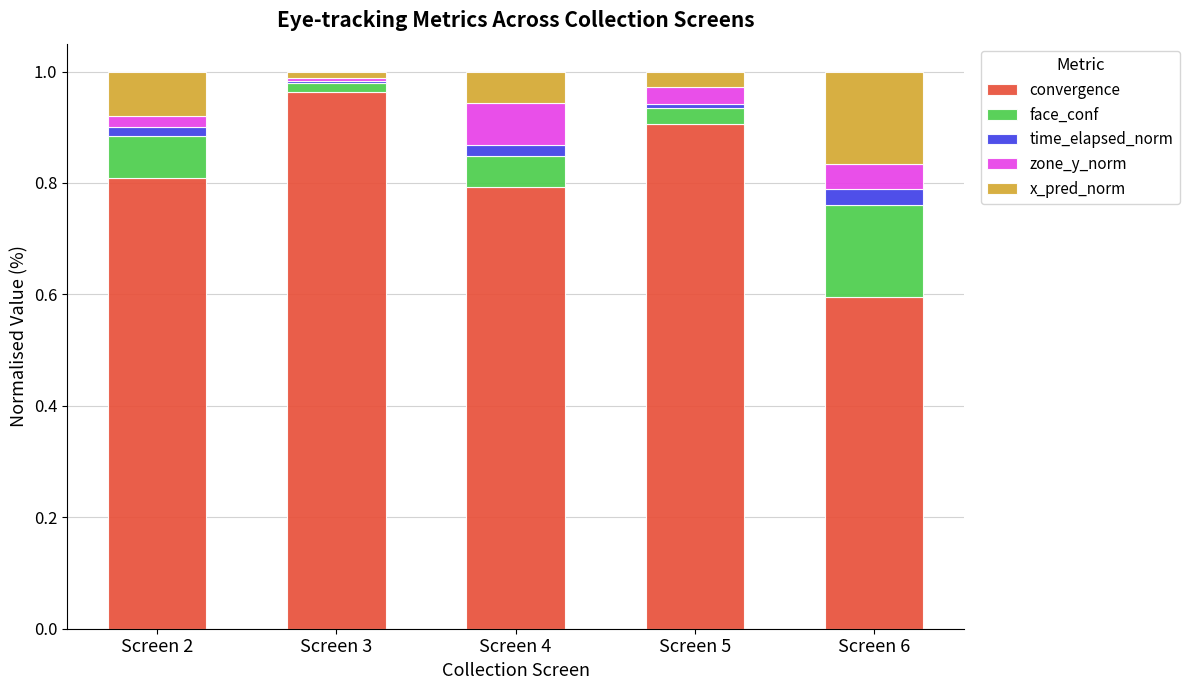

Count the number of data series in this chart.

5